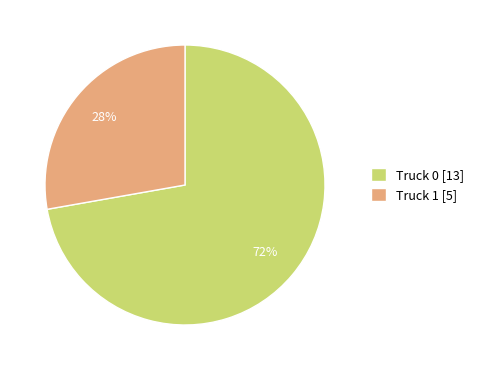

How many segments does this pie chart have?

2